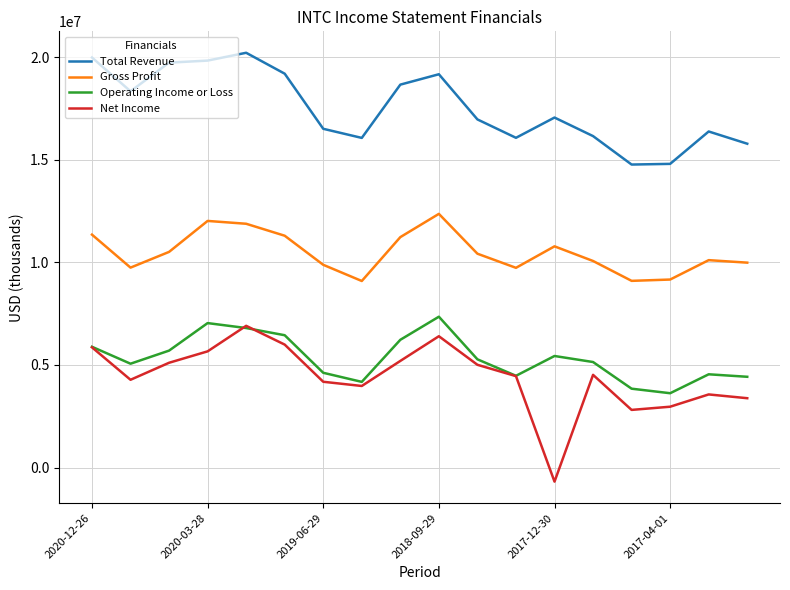

How many lines are shown in the chart?

4